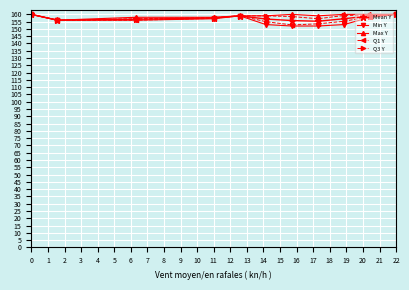

Which series has the widest spread of values?

Min Y